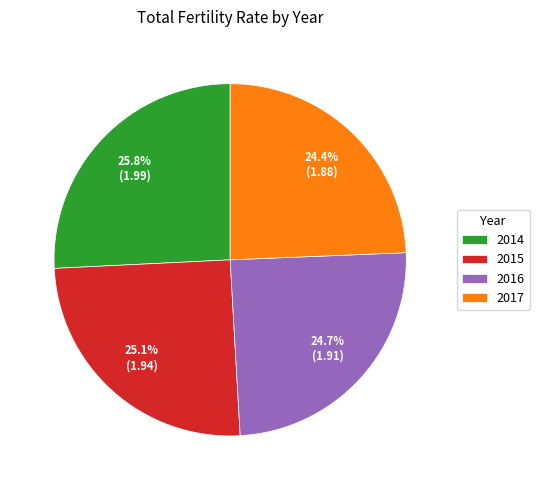

Which slice is the largest?

2014